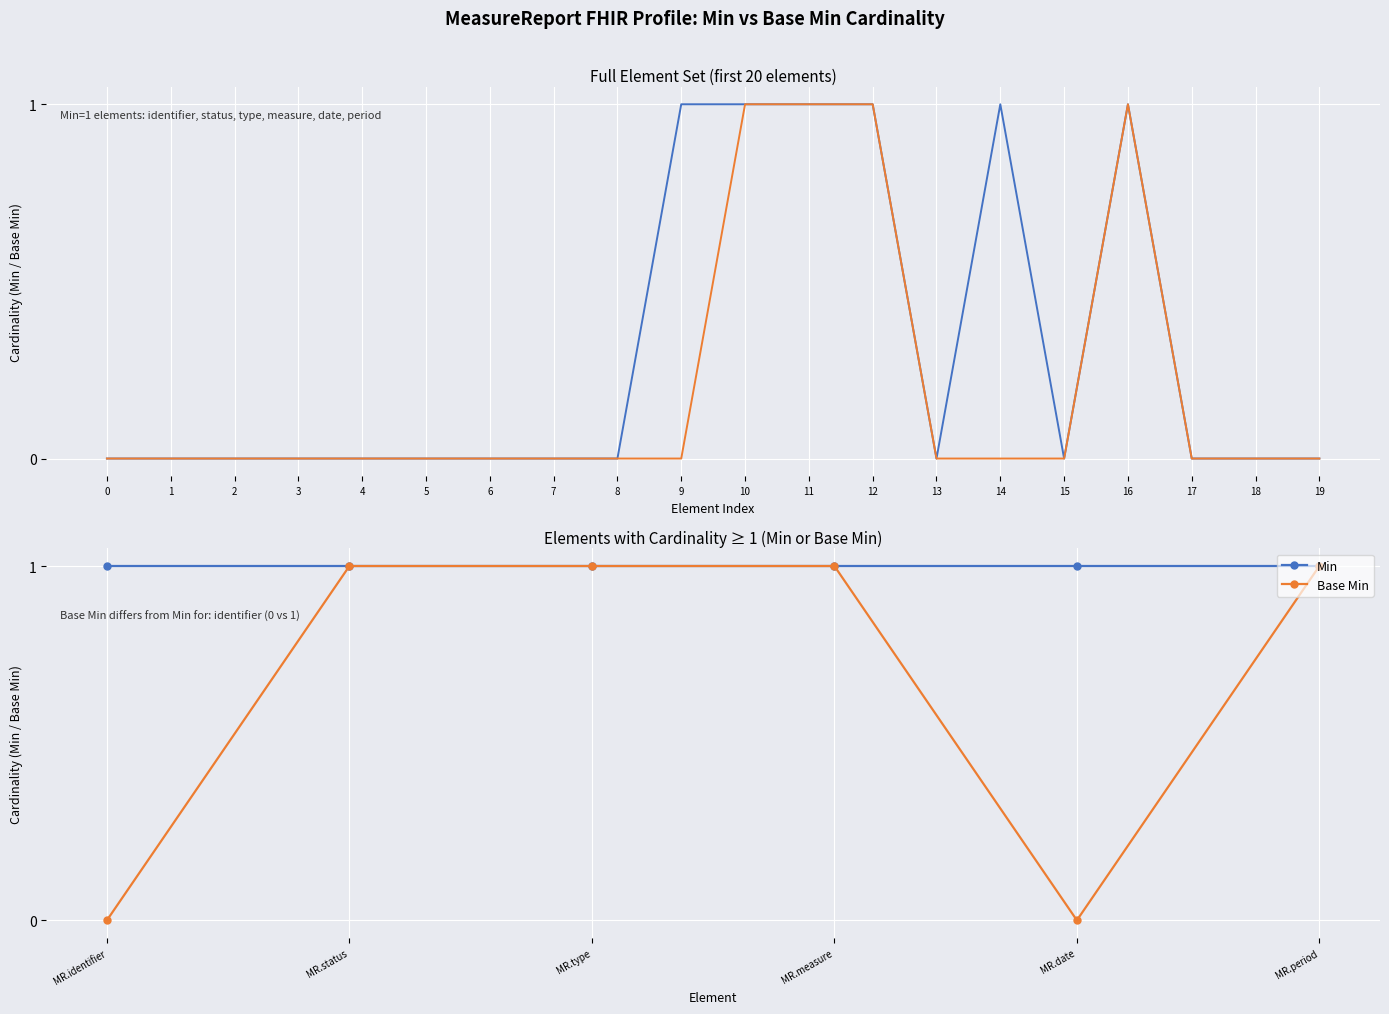

List the series in order of their peak value, highest first.

Min, Base Min